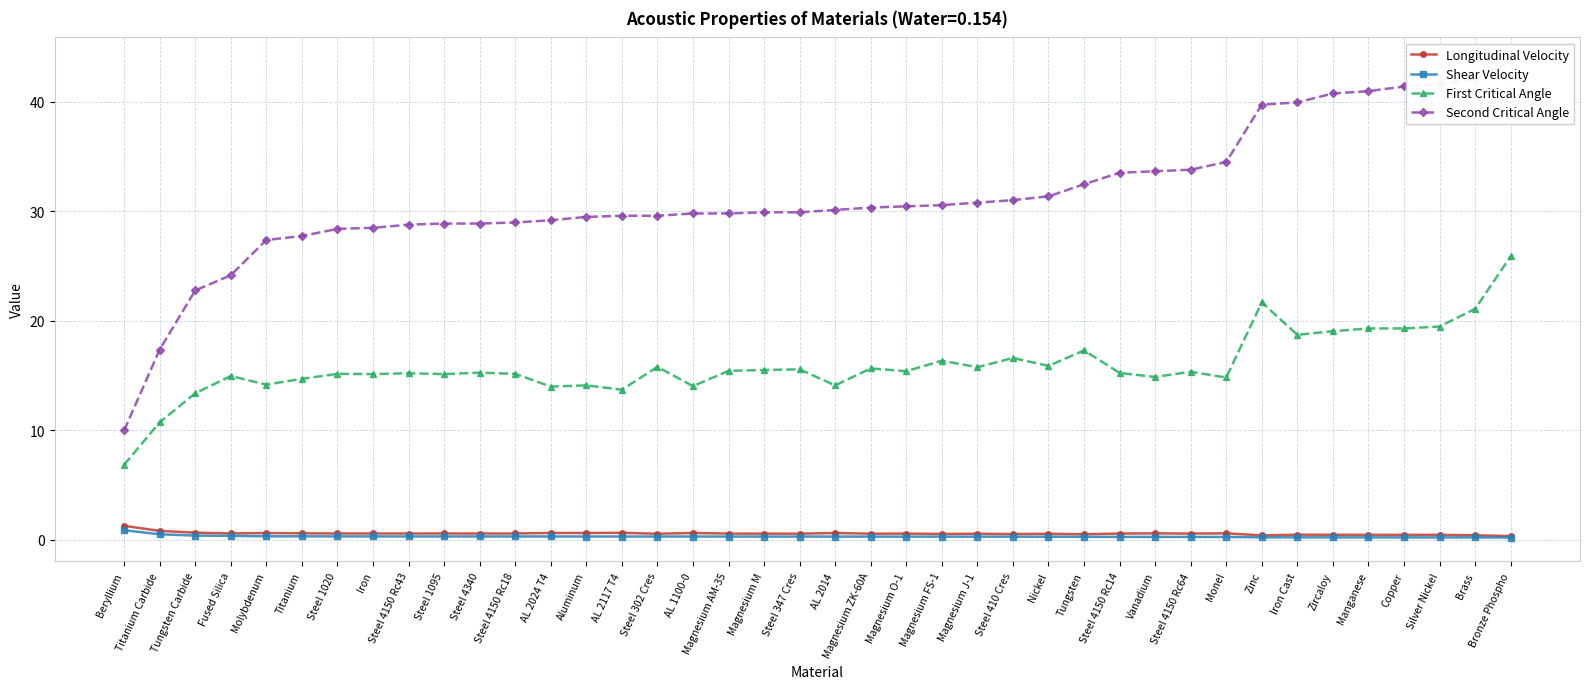

In First Critical Angle, how many points are higher than both neighbors (excluding endpoints)?

13